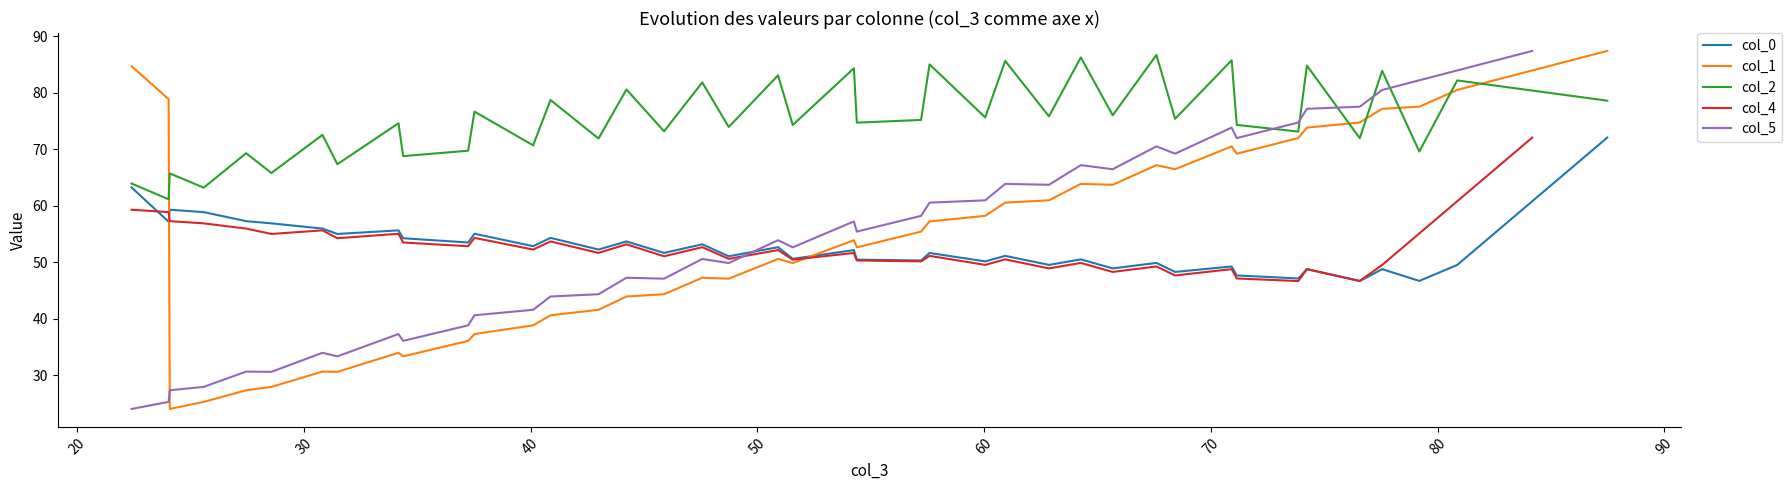

Where does the col_1 series first go above 63?

22.4